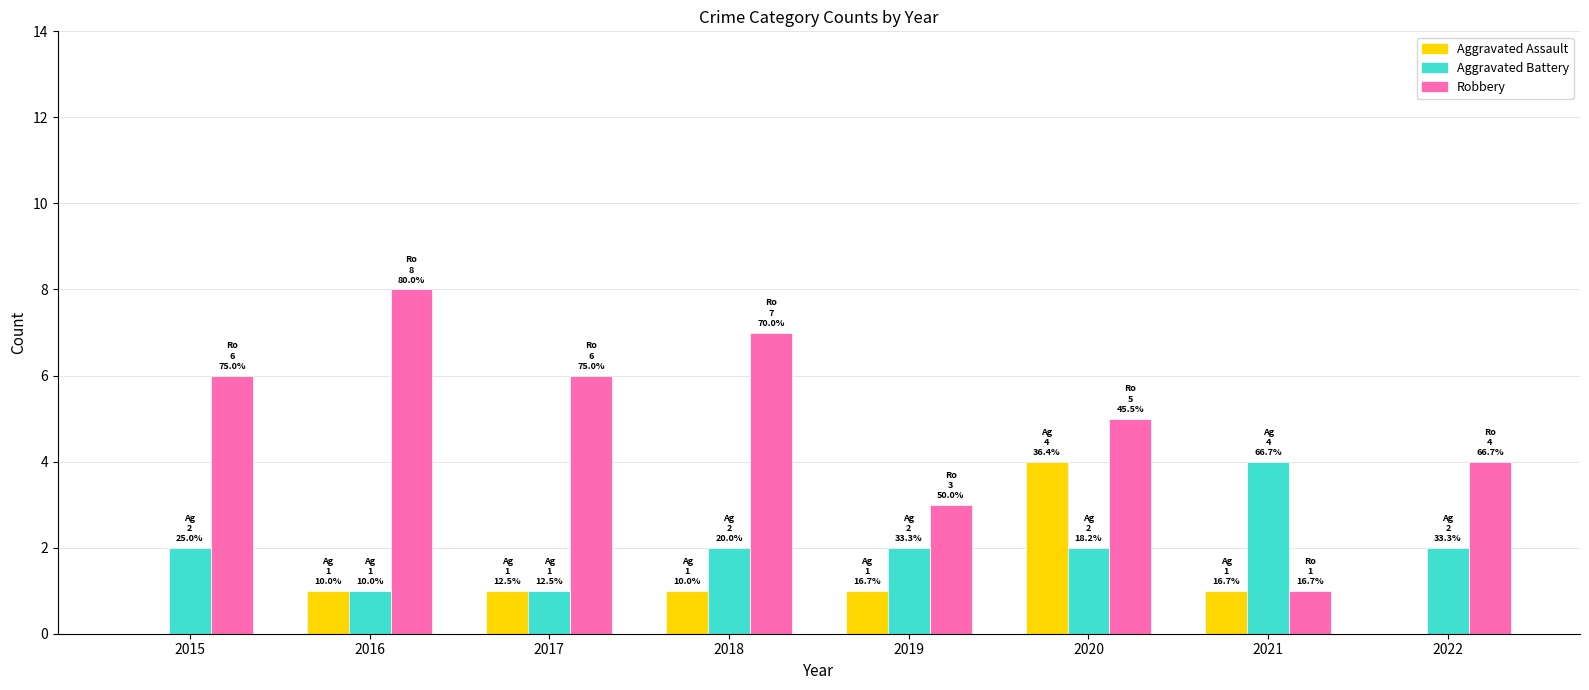

At which label does Aggravated Assault reach its peak?

2020